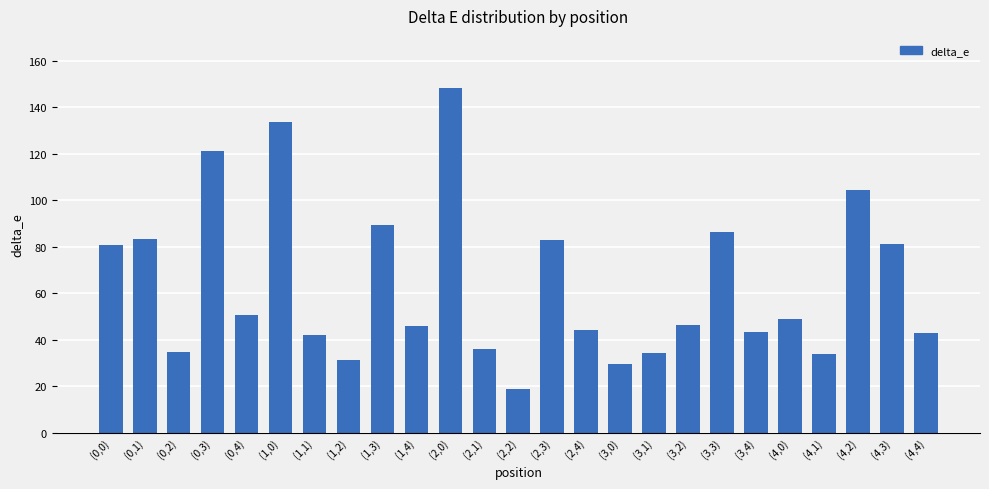

The chart shows a value of 17.3 at (1,2). True or false?

False